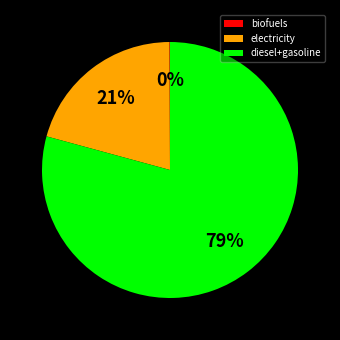

What is the ratio of the value at diesel+gasoline to the value at electricity?

3.8